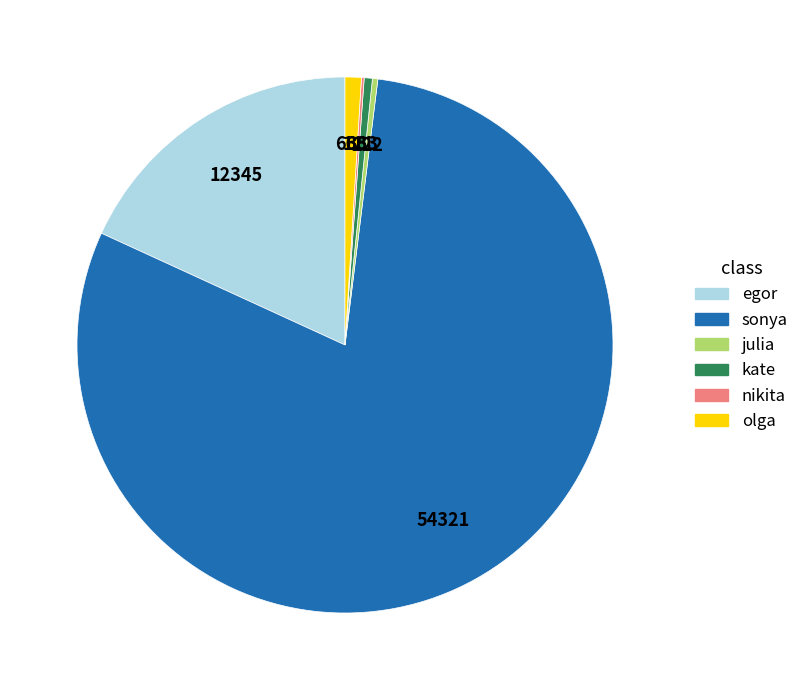

Does any single category account for the majority?

Yes